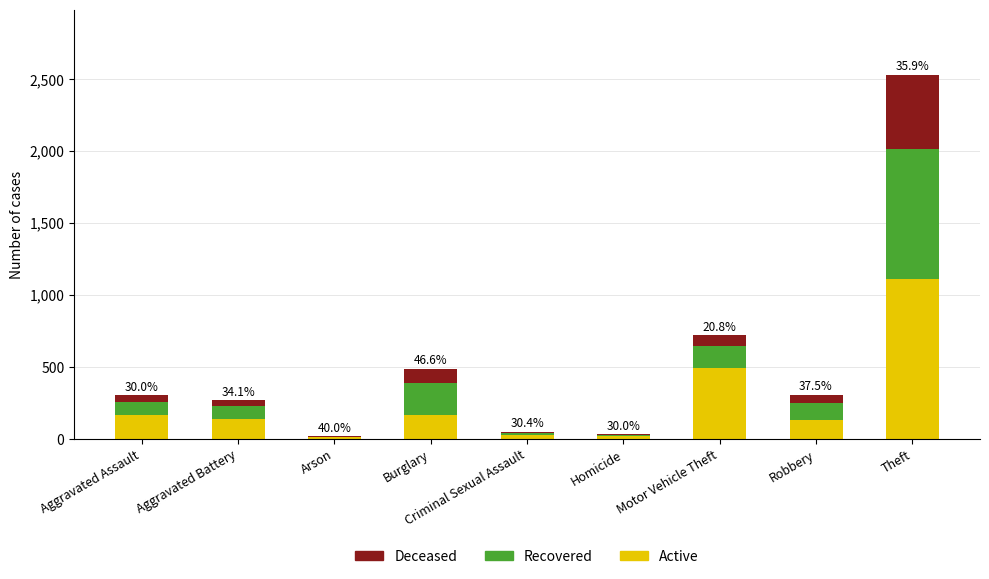

The value of Active at Aggravated Assault is 277. True or false?

False